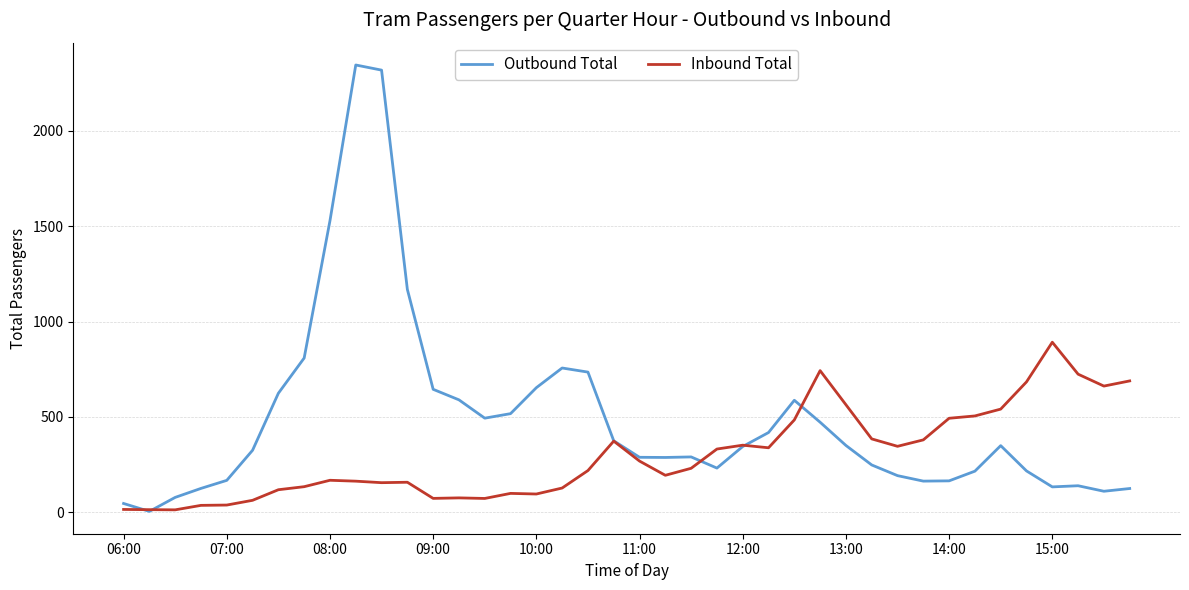

Which series has the largest range (max minus min)?

Outbound Total